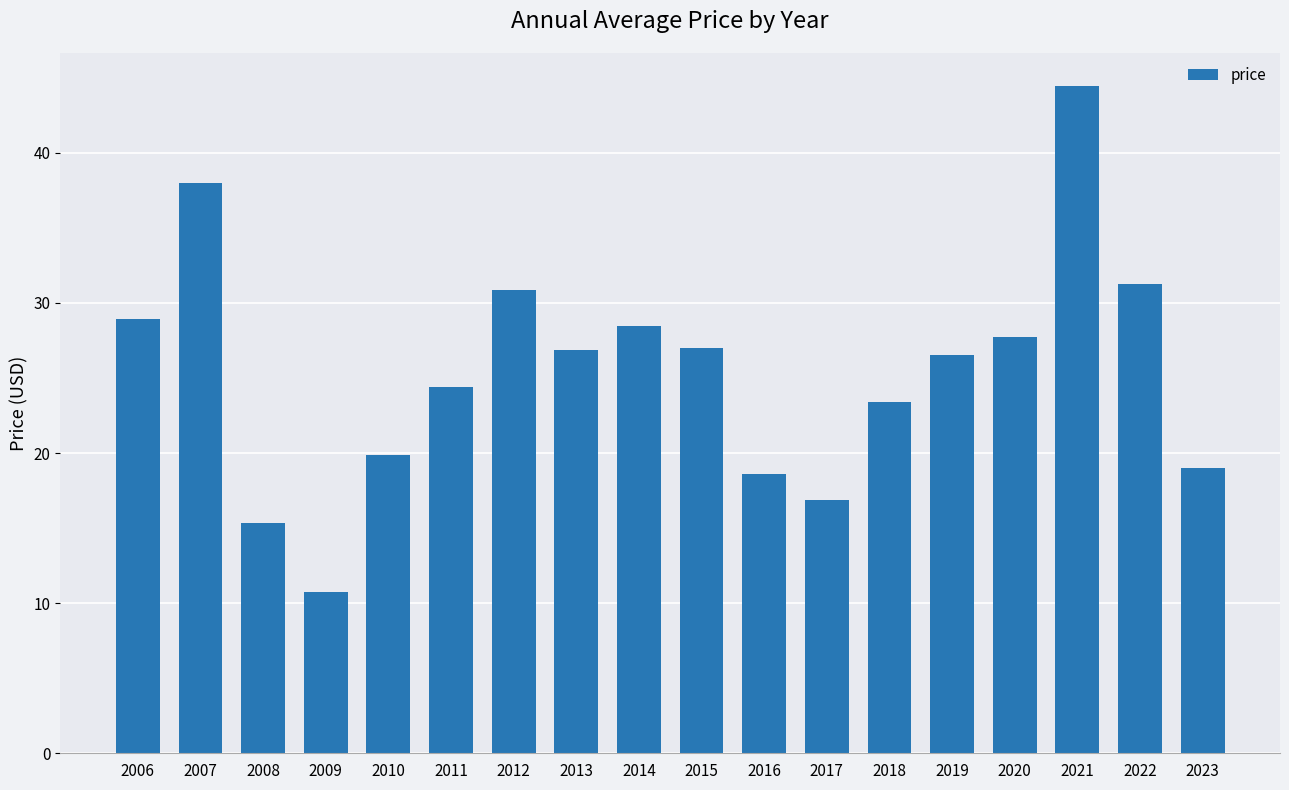

What is the average value?

25.5